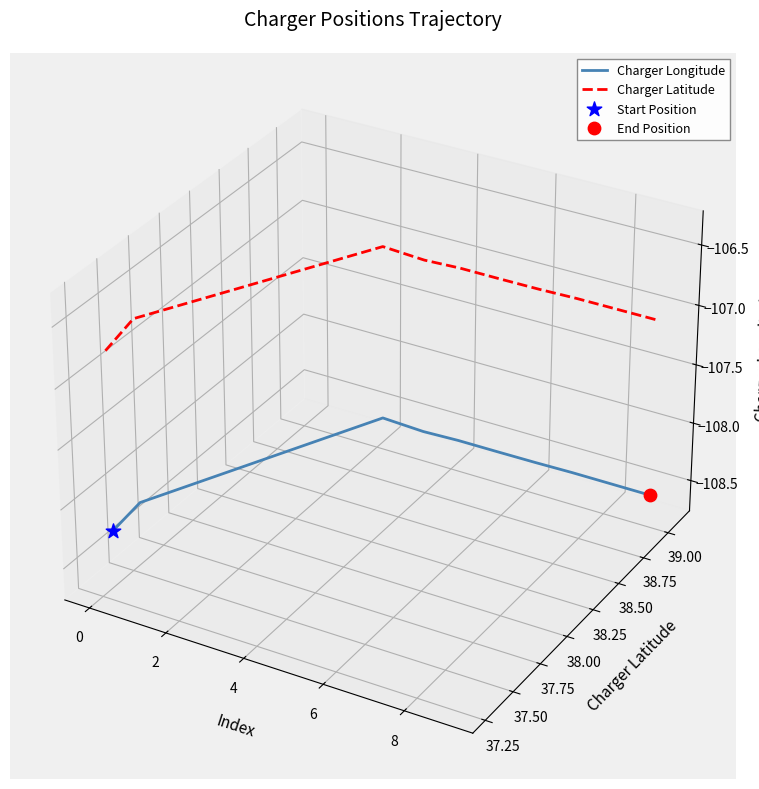

Which series reaches the maximum Y coordinate?

Charger Latitude